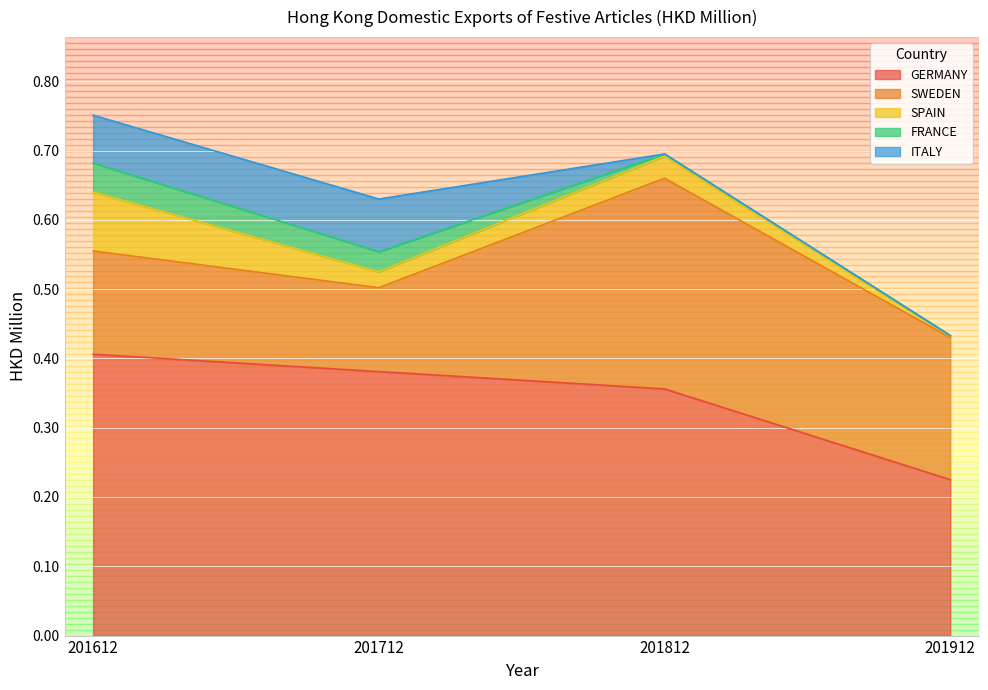

What is the value of the GERMANY point at the 4th from the left?

0.2